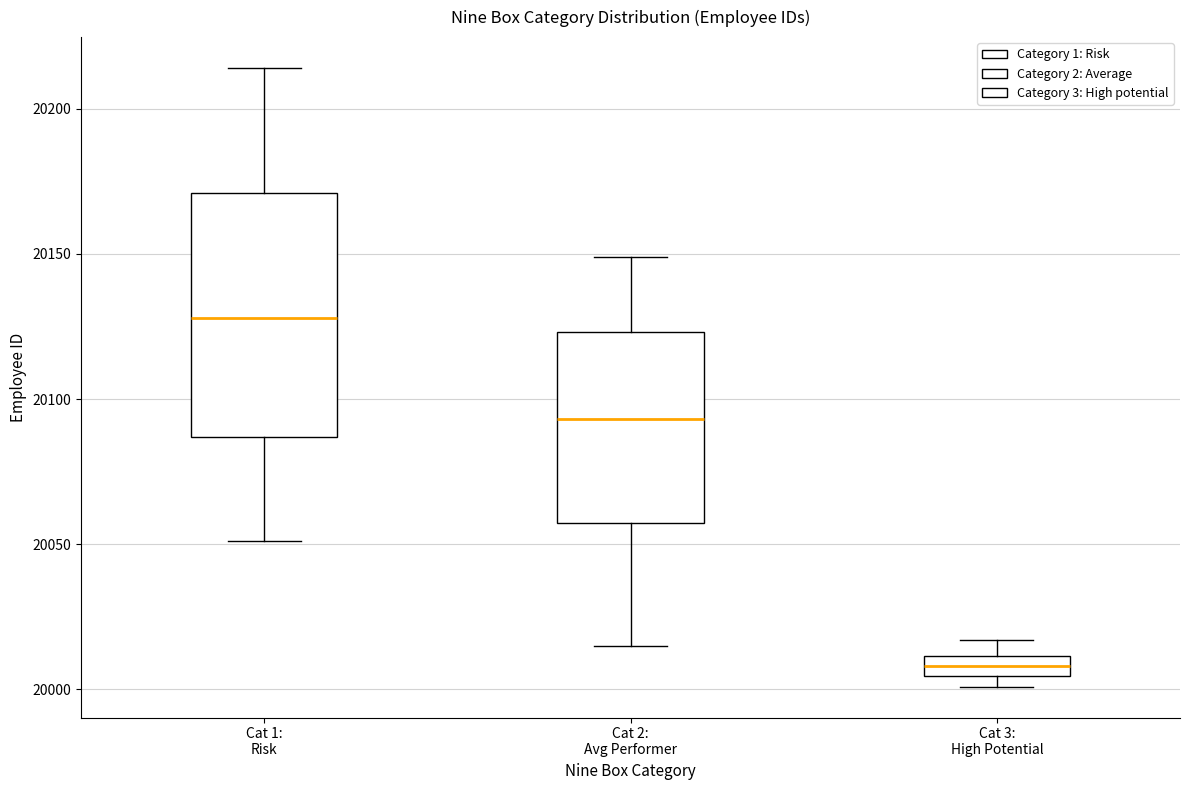

Where does the lower whisker of the box for Cat 1: Risk end on the y-axis? The values are not printed on the chart, so give them approximately, as read against the axis.

20050